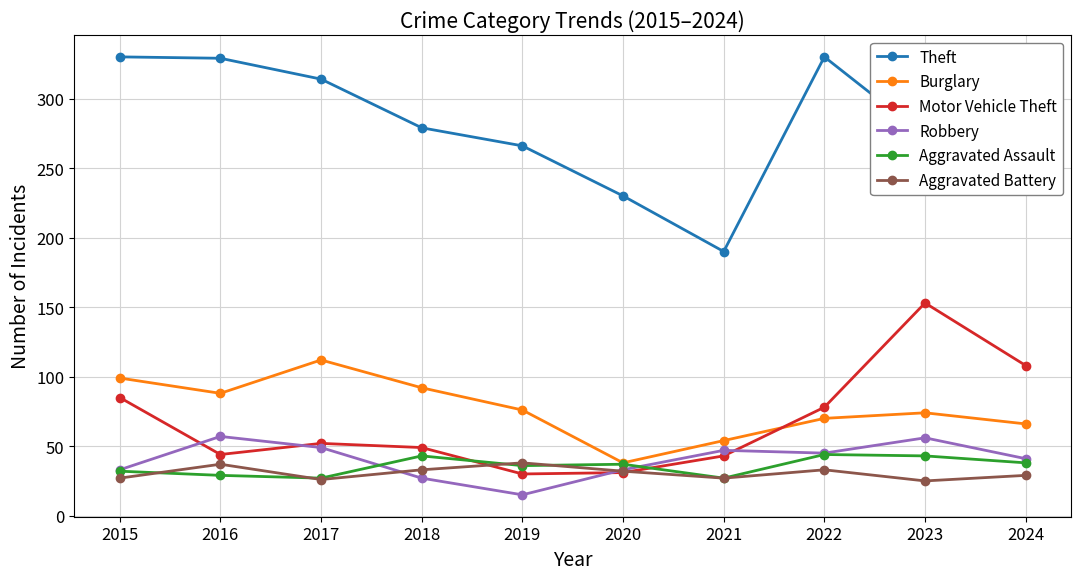

Rank the series at 2018 from lowest to highest value.

Robbery, Aggravated Battery, Aggravated Assault, Motor Vehicle Theft, Burglary, Theft